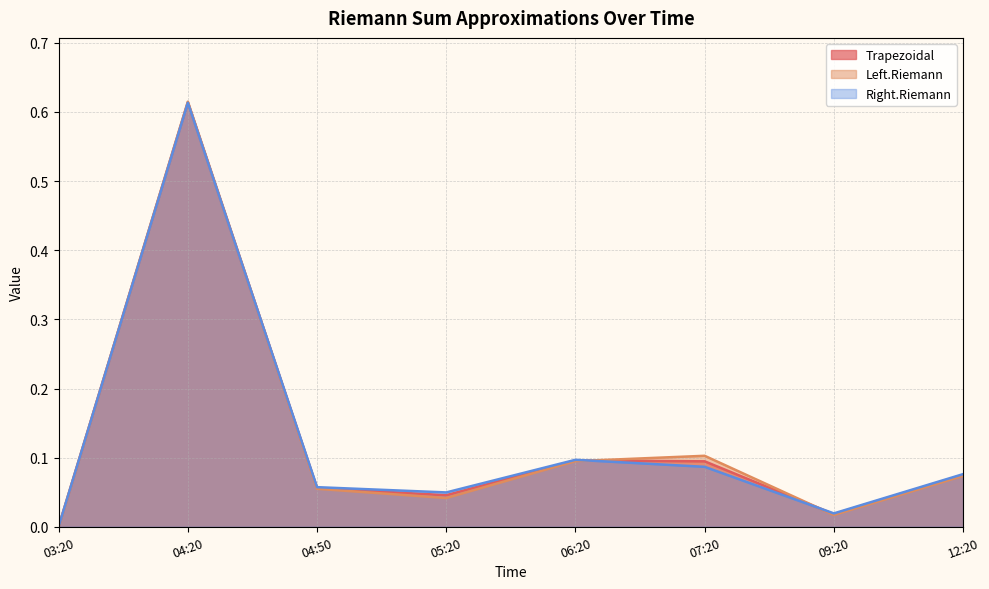

Is the value of Left.Riemann at 05:20 greater than the value of Trapezoidal at 09:20?

Yes